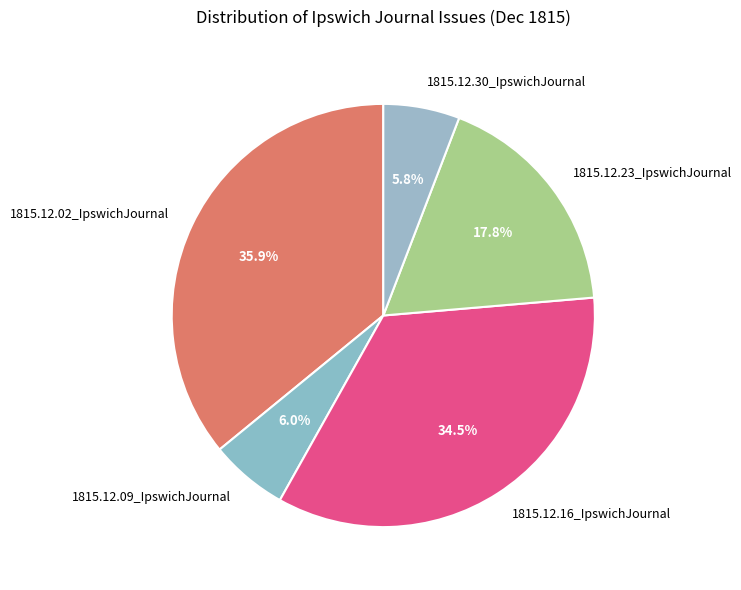

What portion of the pie excludes 1815.12.30_IpswichJournal?

94.2%